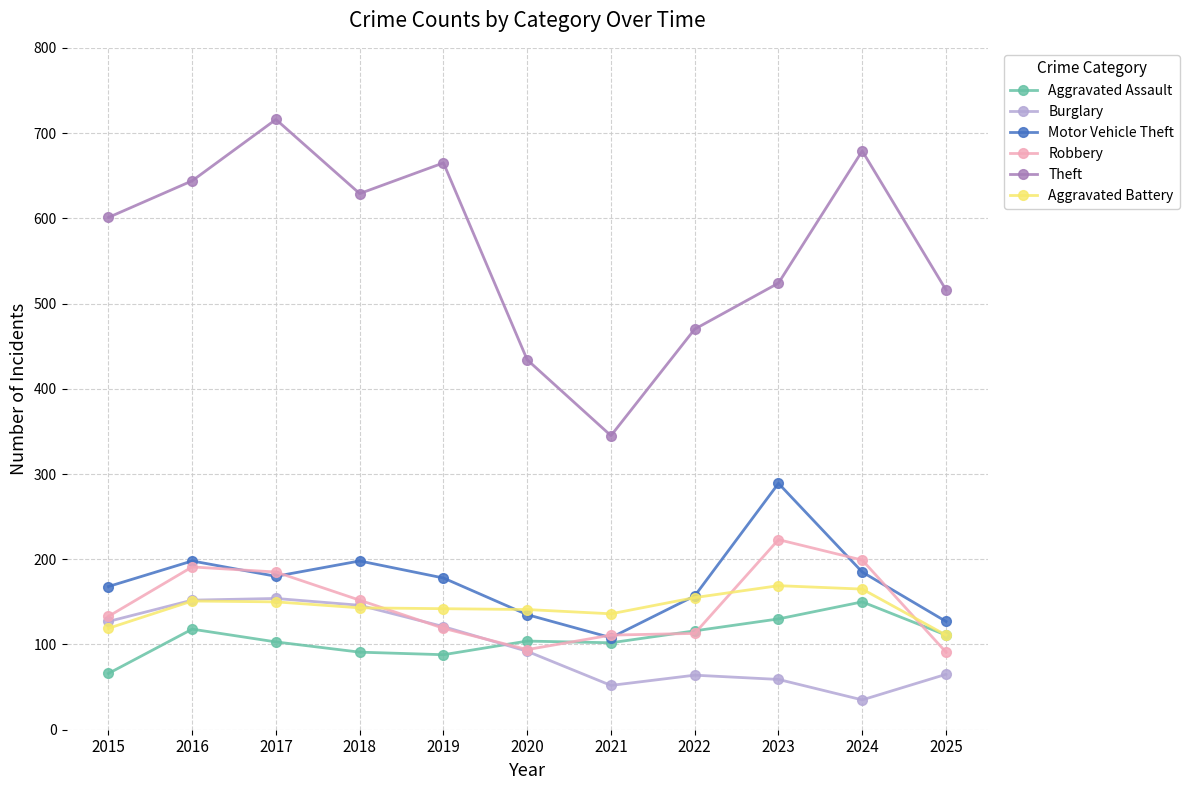

What is the value of the Robbery point at the 10th from the left?

199